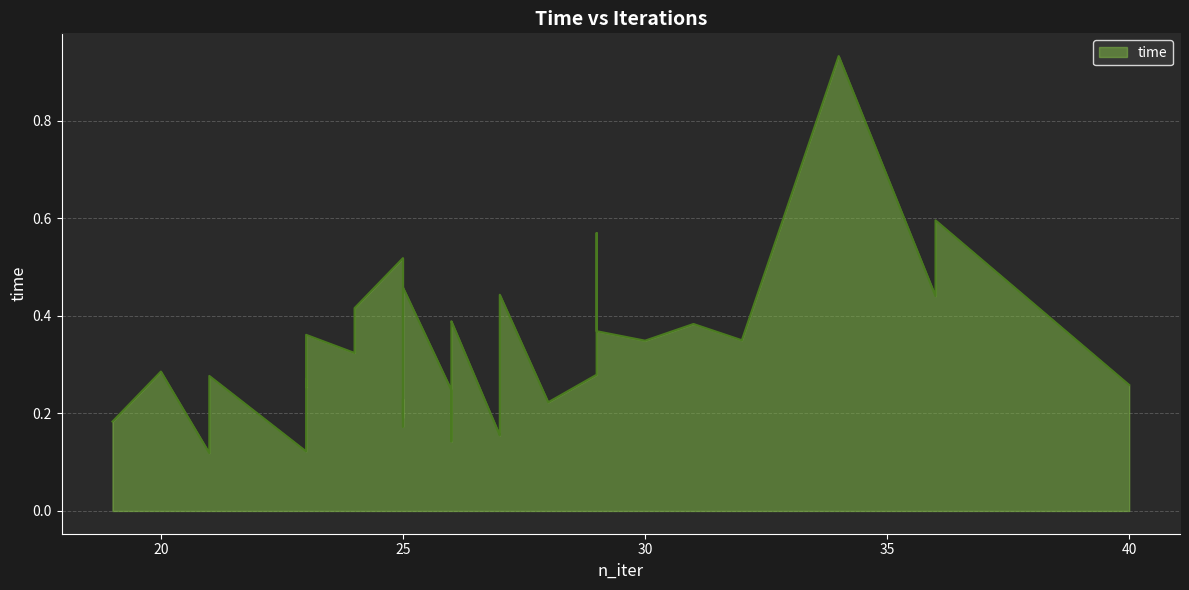

What is the difference between the maximum and minimum values?

0.8